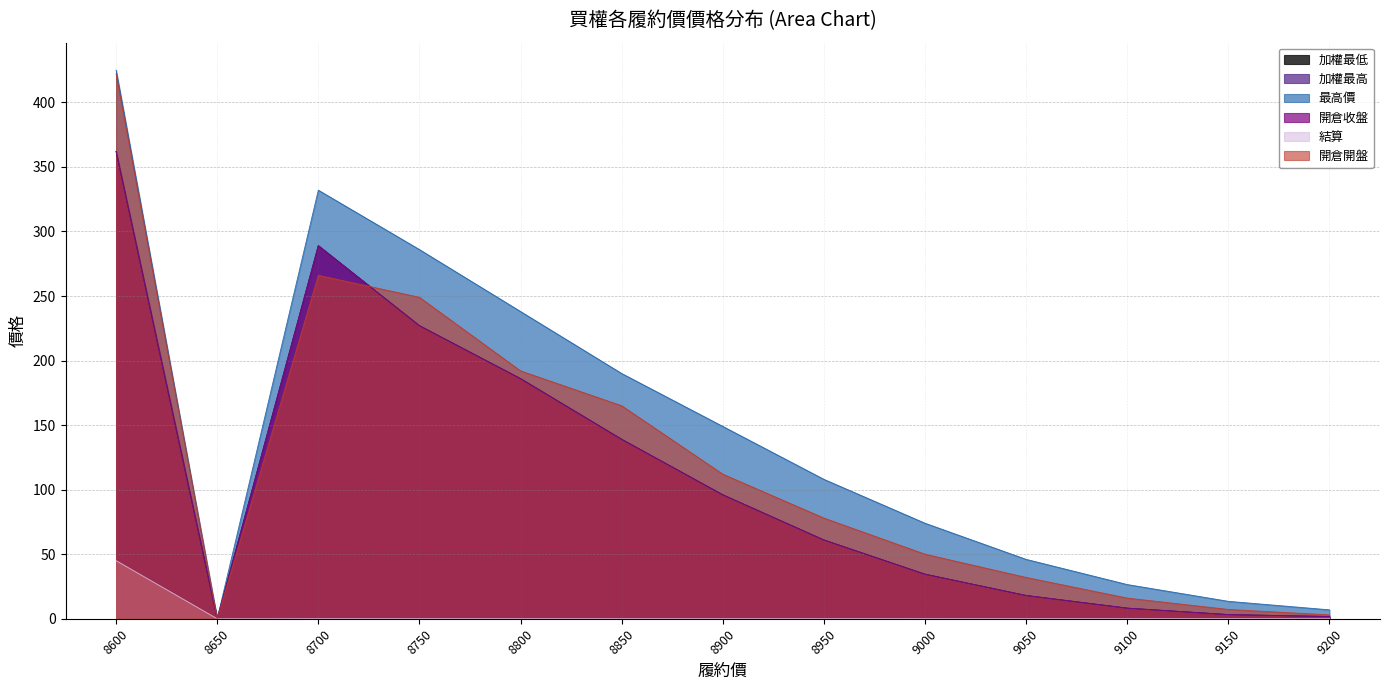

How many values in the 開倉收盤 series are below 61?

6